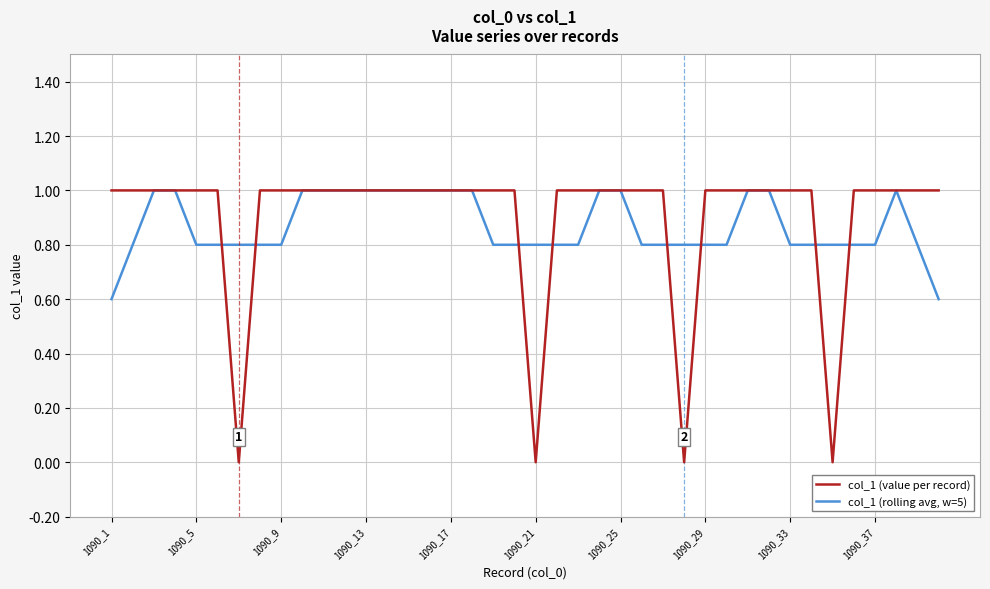

What is the maximum value shown in the chart?

1.0